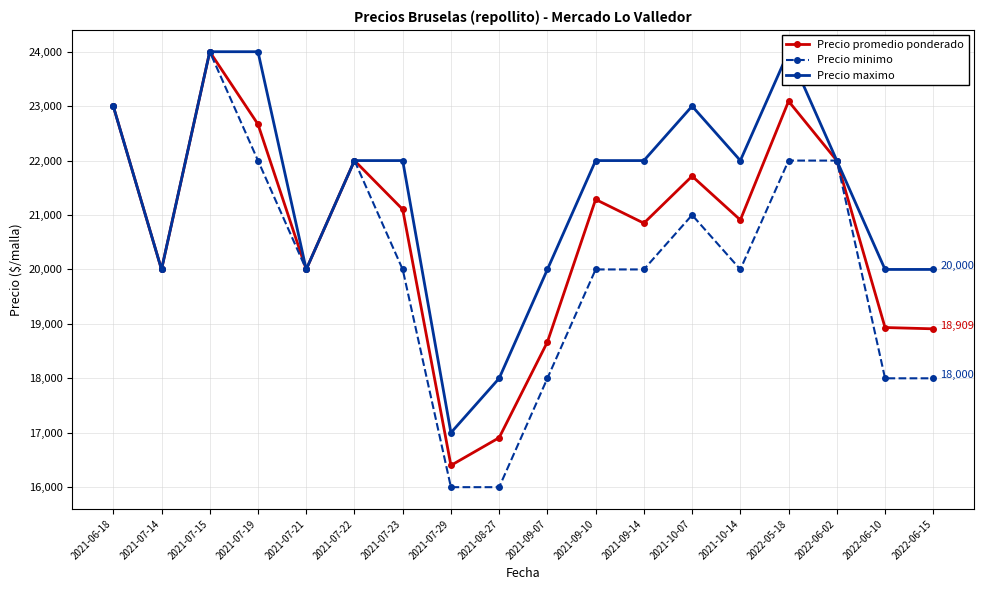

What position from the left is 2021-09-14?

12